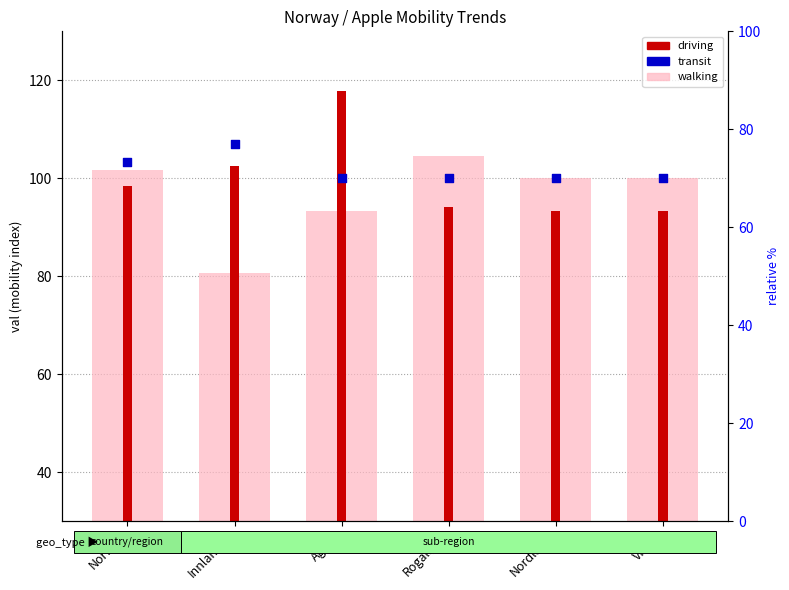

Is the value of walking at Norway greater than the value of transit at Rogaland?

Yes